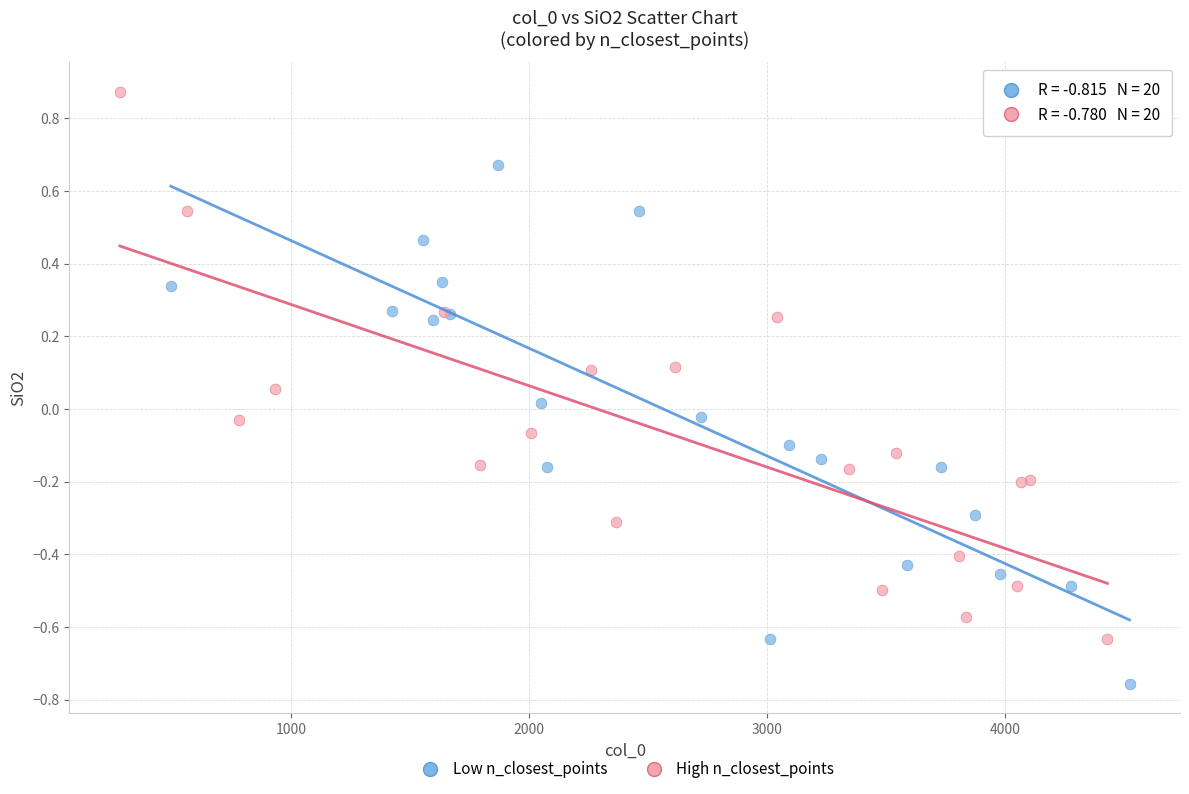

Which series reaches the maximum Y coordinate?

High n_closest_points